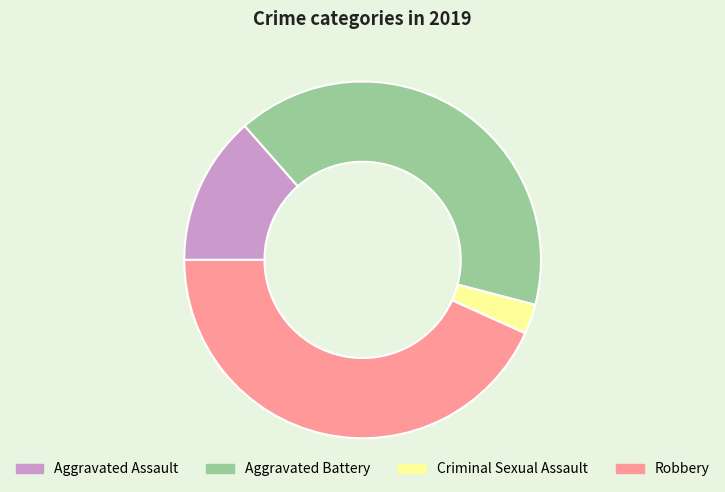

What is the smallest slice in the pie chart?

Criminal Sexual Assault